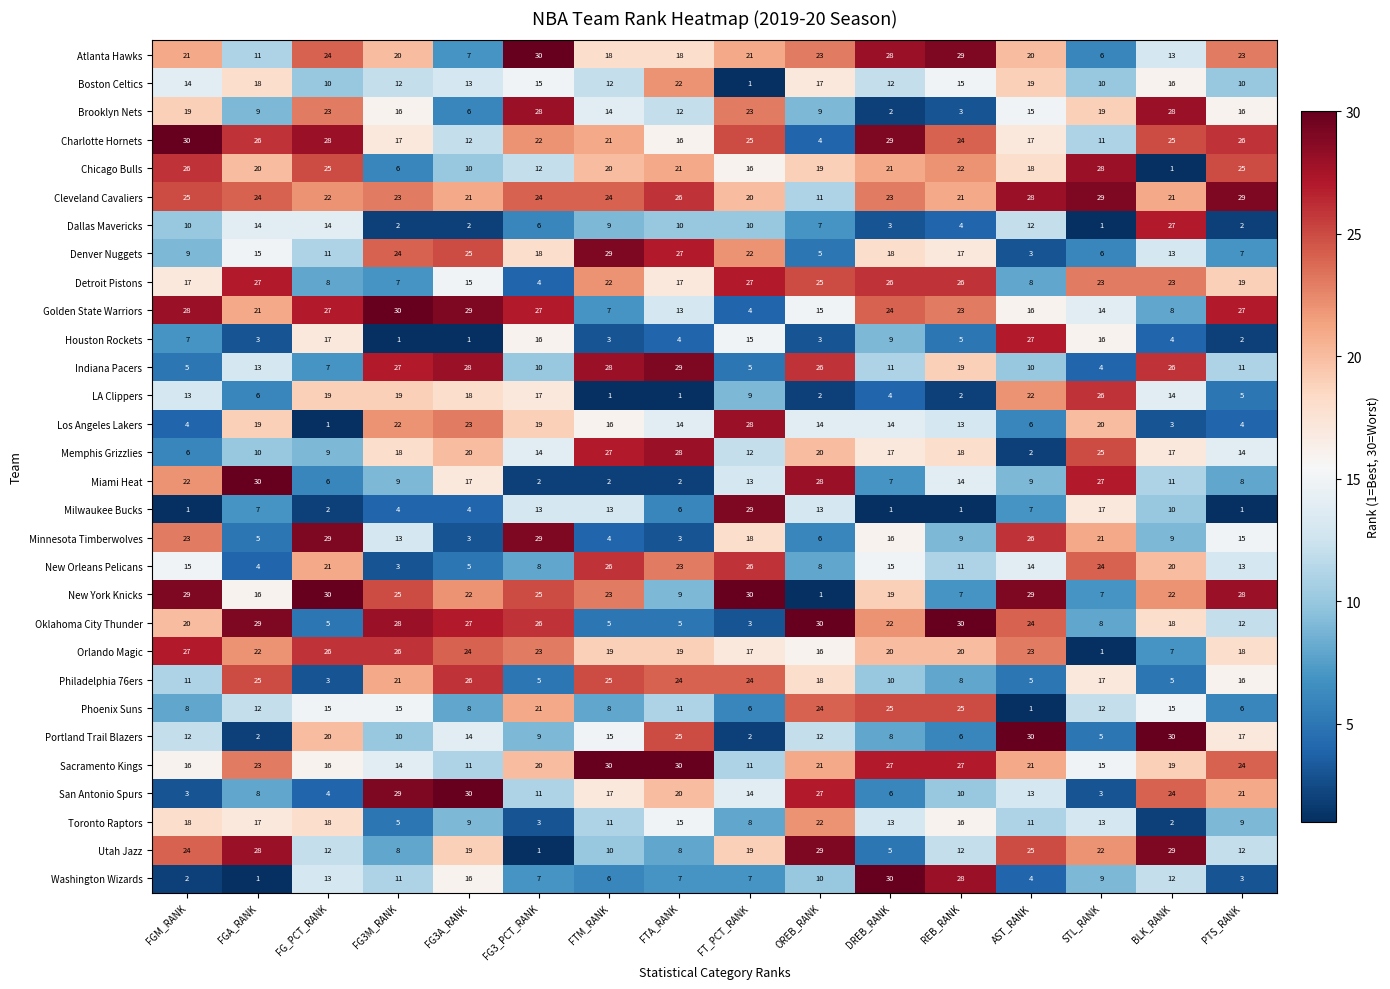

The Washington Wizards series shows 1 at FGM_RANK. True or false?

False